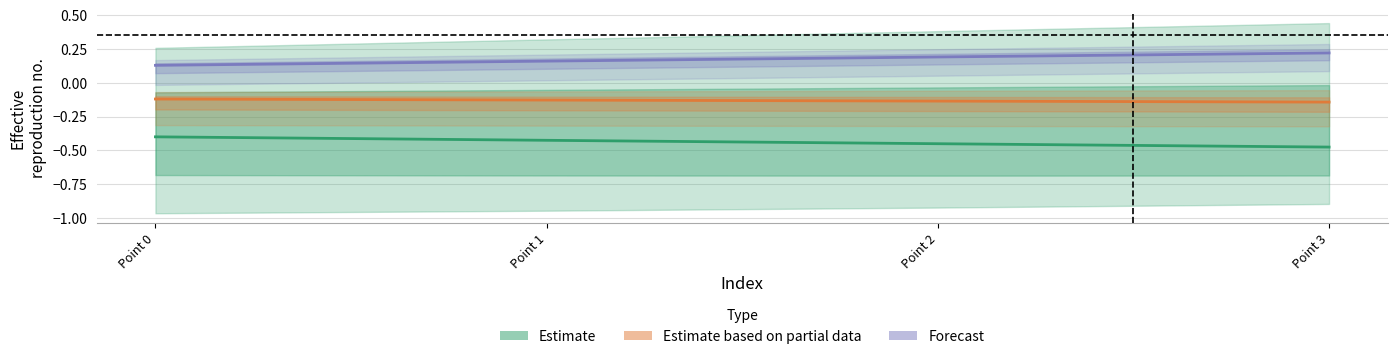

True or false: Forecast and Estimate cross at least once.

False